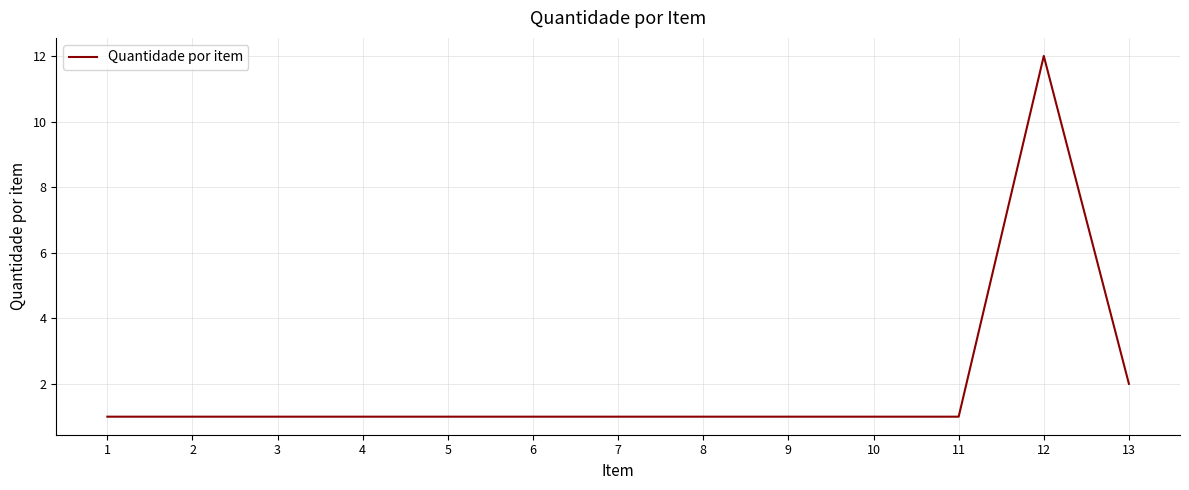

Is it true that the value at 11 is 0?

False